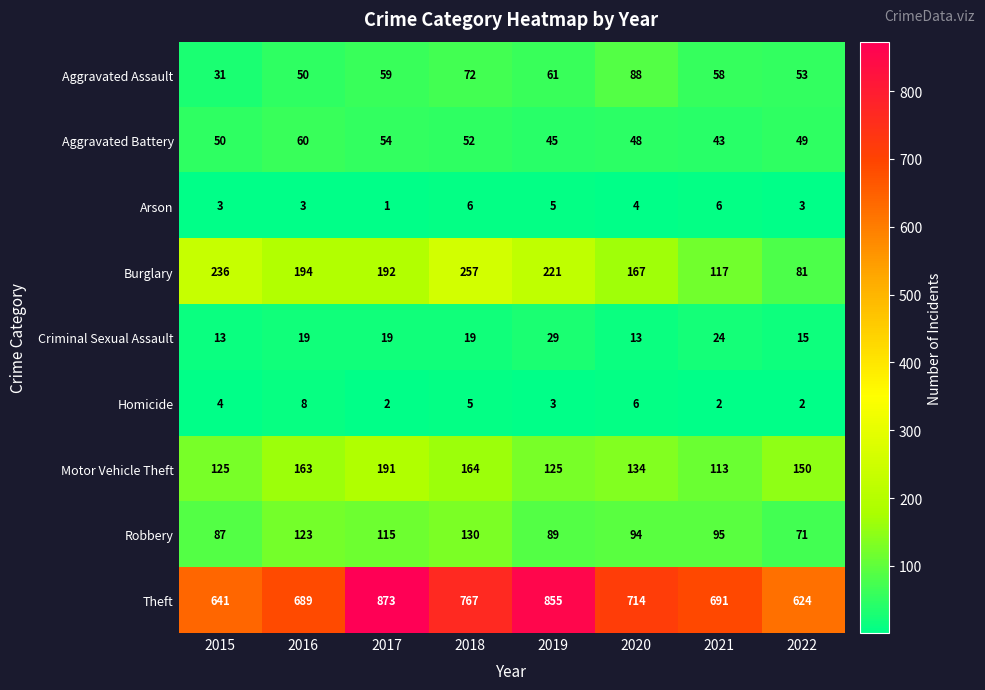

What is the difference between the Robbery values at 2022 and 2018?

59